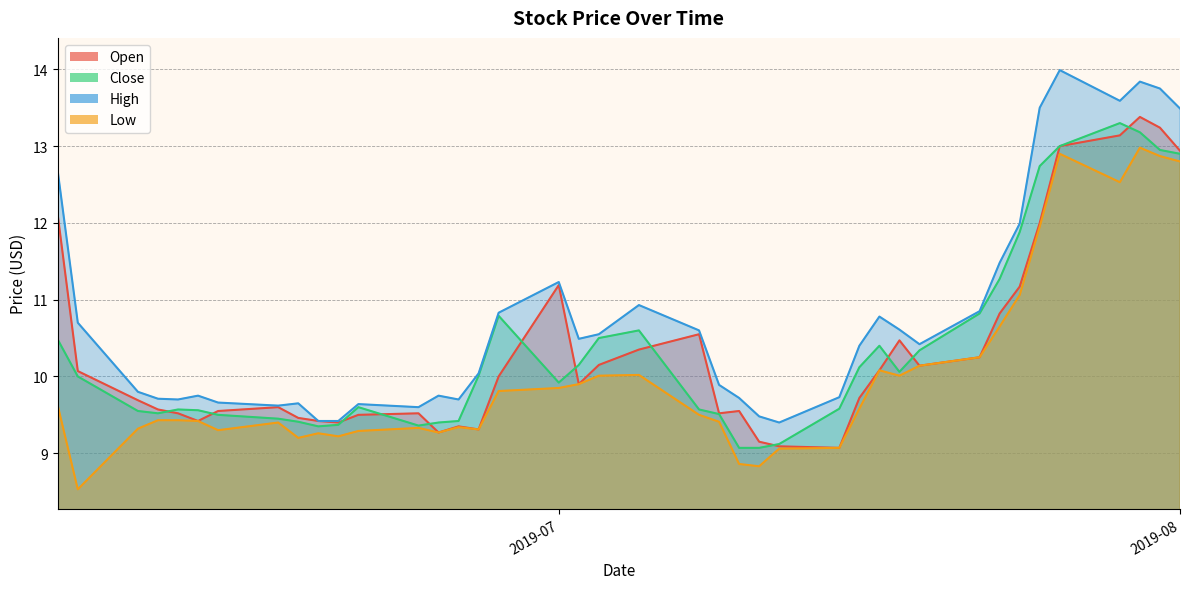

What is the difference between the maximum and second lowest values in the Open series?

4.3